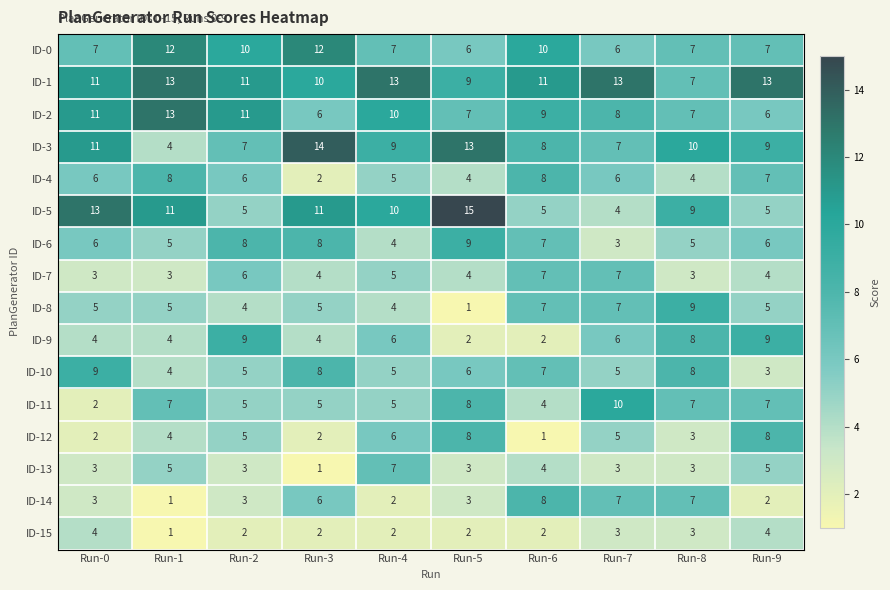

What is the maximum value for ID-5?

15